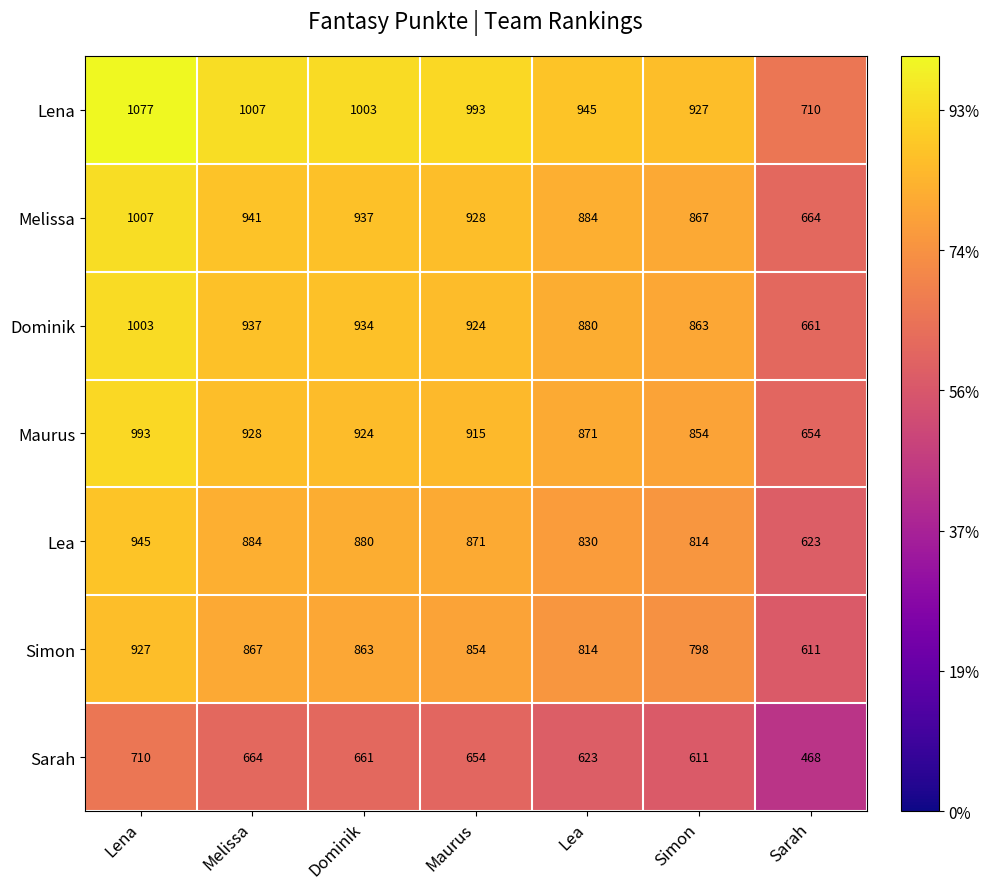

Which category has the highest value in the Maurus series?

Lena